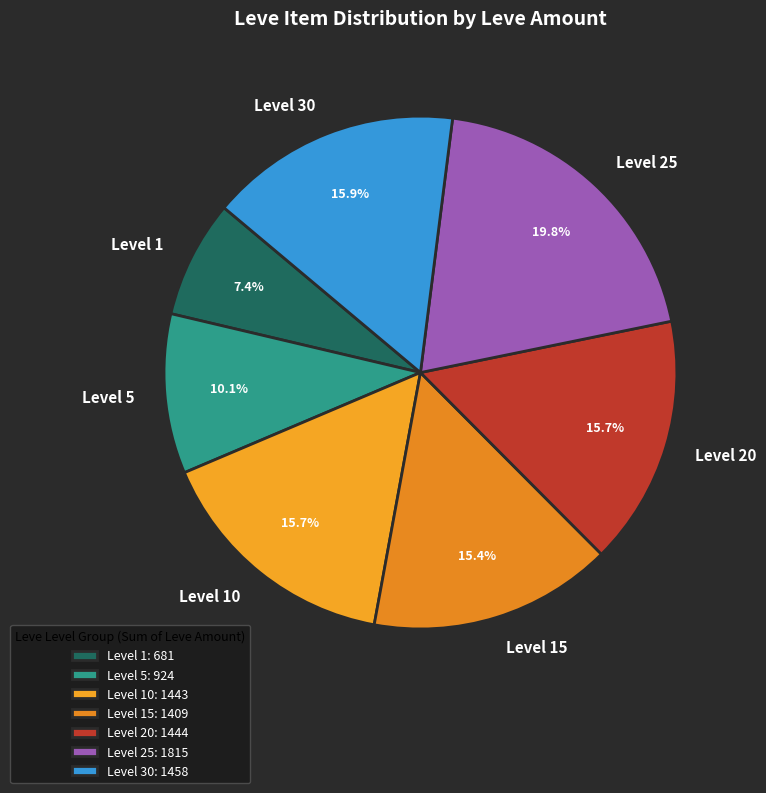

To the nearest percent, what is the average slice percentage?

14%